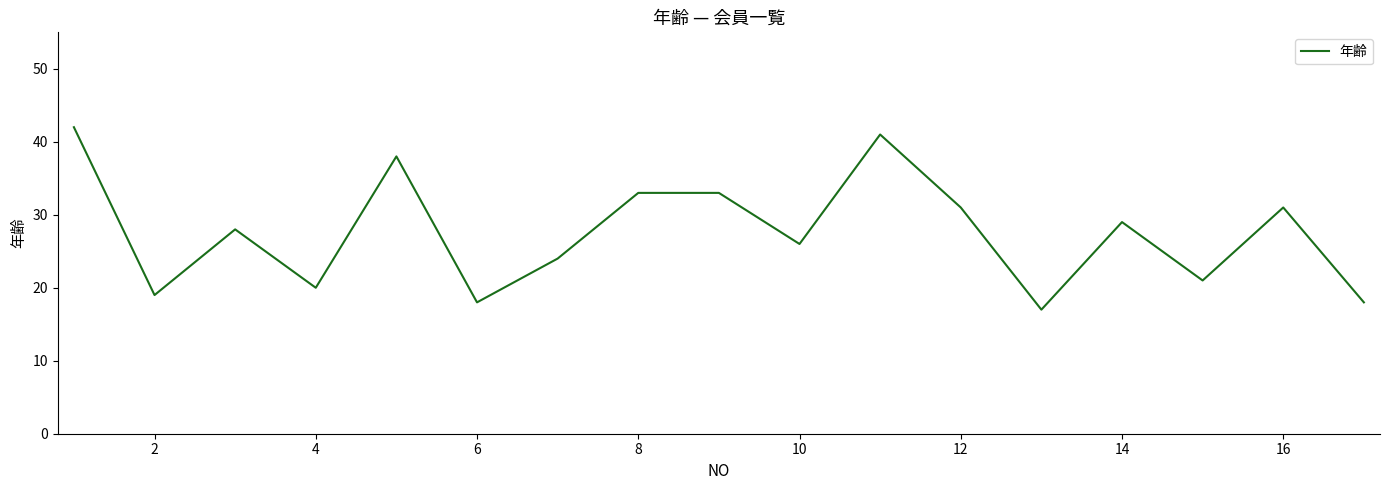

What is the difference between the maximum and minimum values?

25